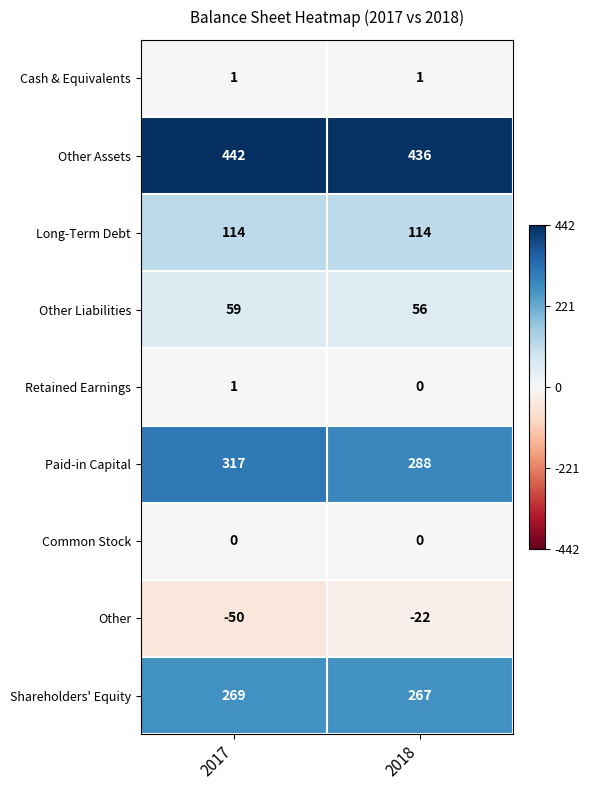

Read the Paid-in Capital value at 2017, to the nearest 5.

315